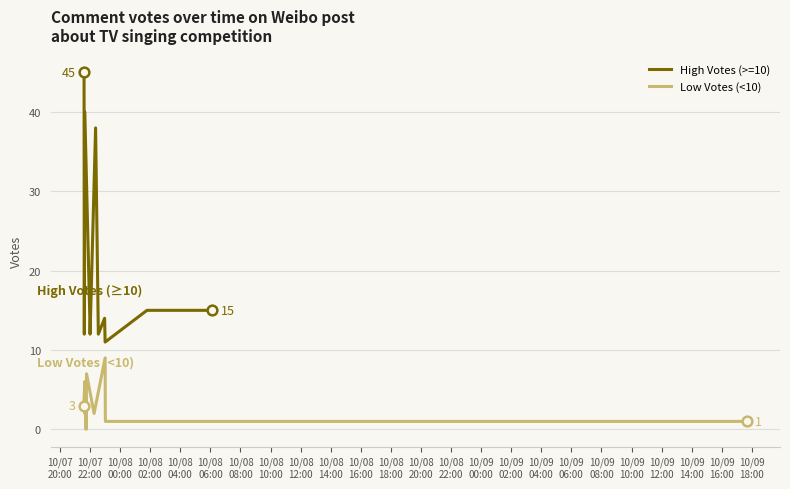

What is the greatest value displayed?

45